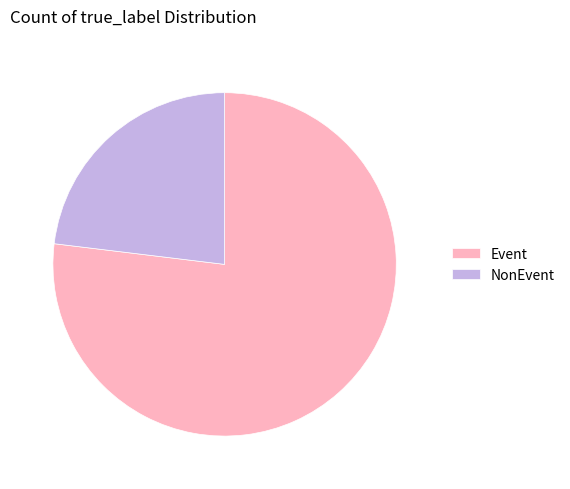

Which category accounts for the majority?

Event